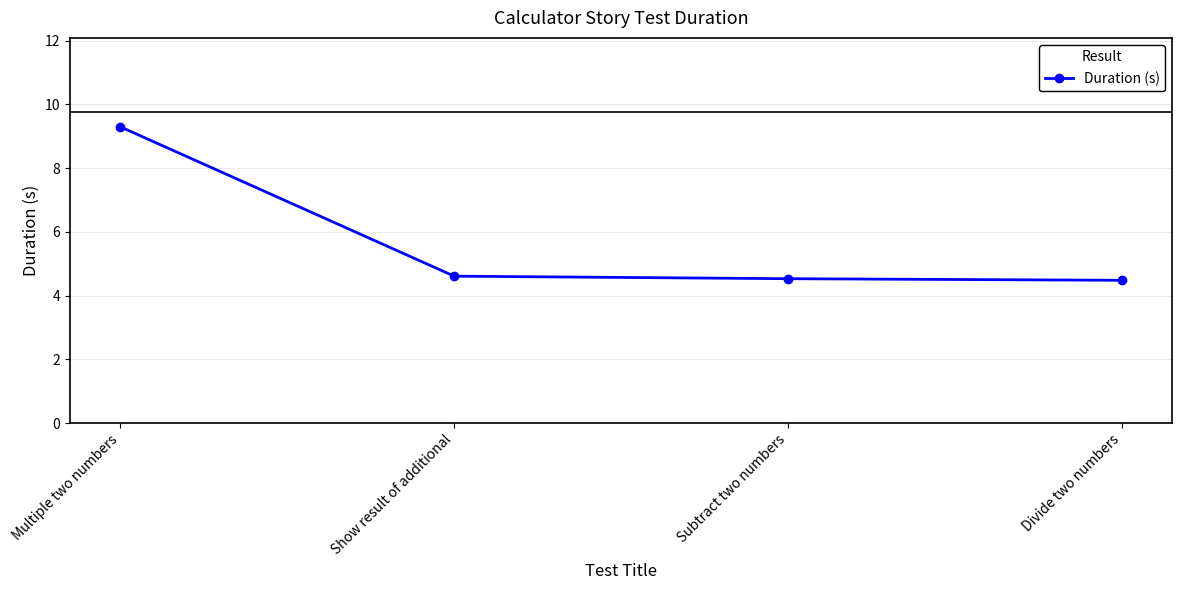

What is the label of the 3rd point from the right?

Show result of additional